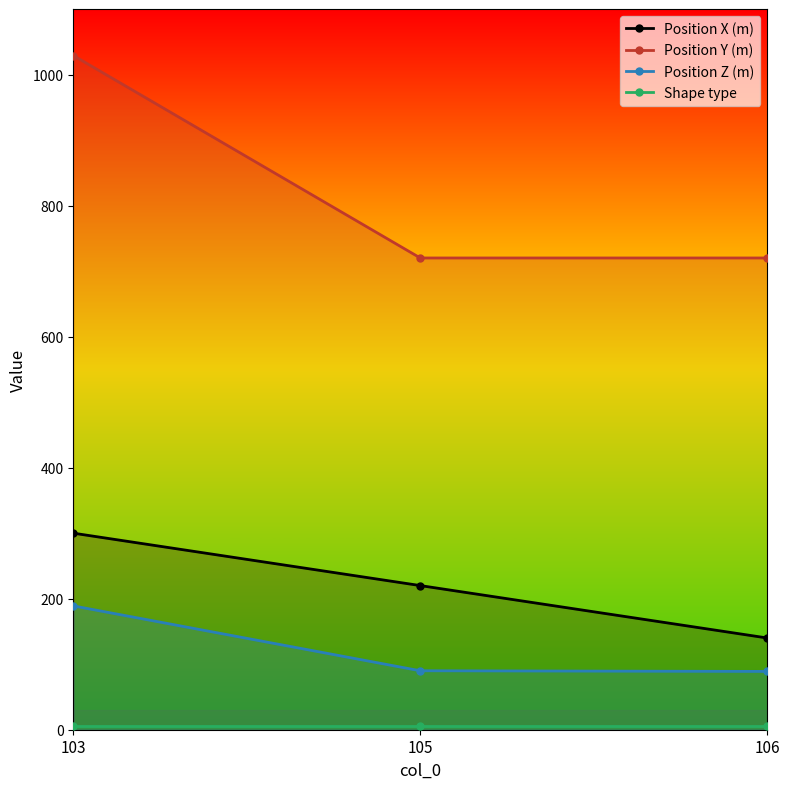

At how many categories does at least one series exceed 179?

3